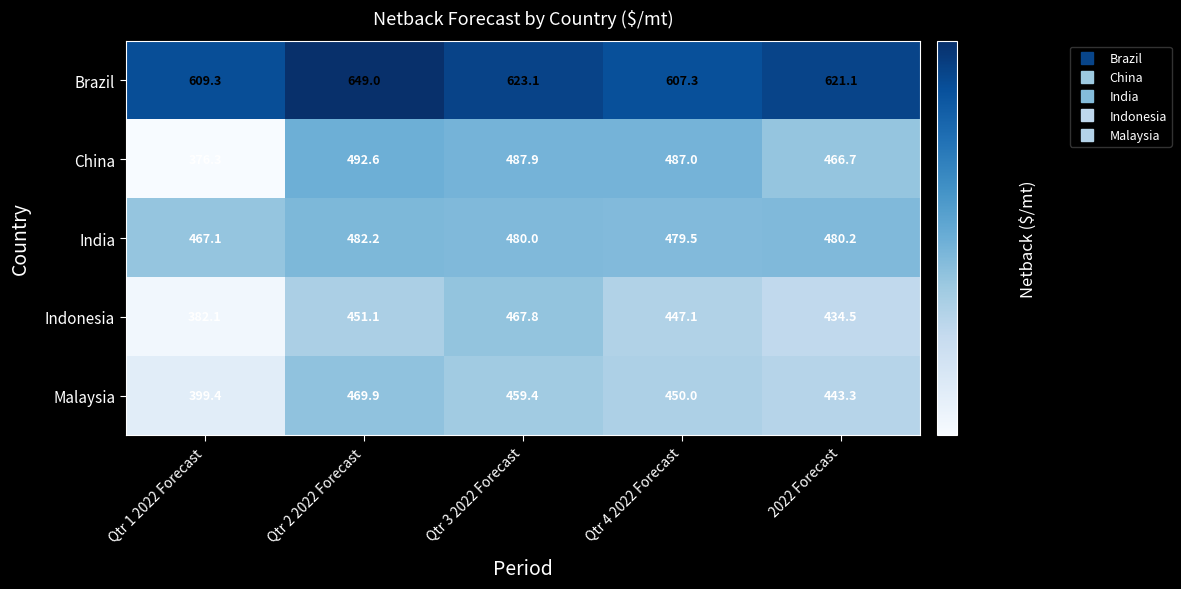

At how many categories does at least one series exceed 549?

5